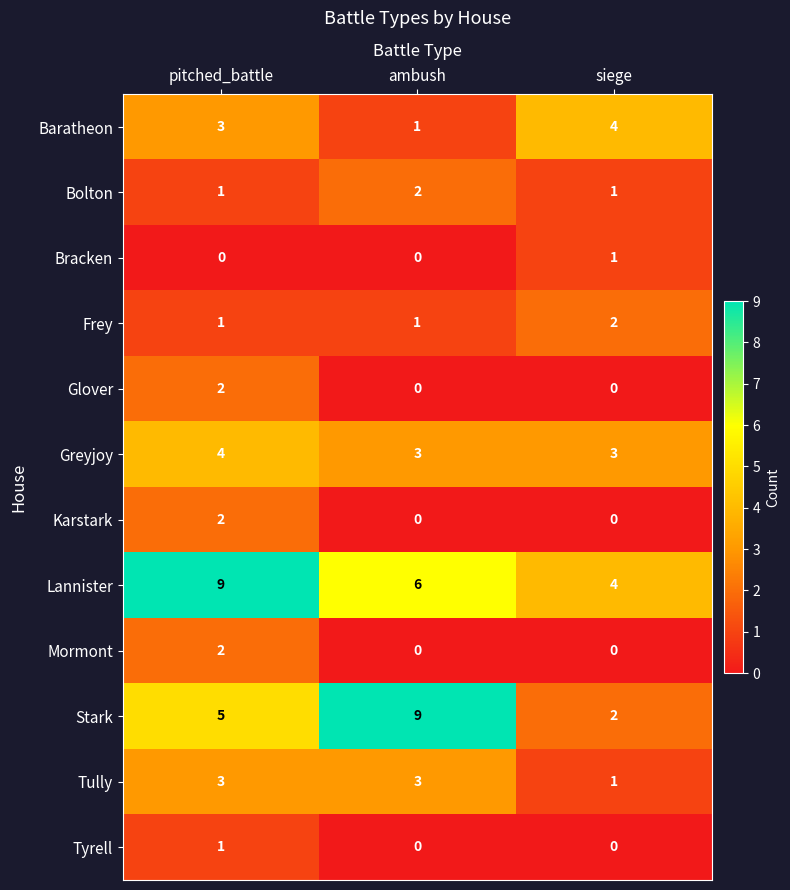

Is it true that Greyjoy equals 5 at ambush?

False